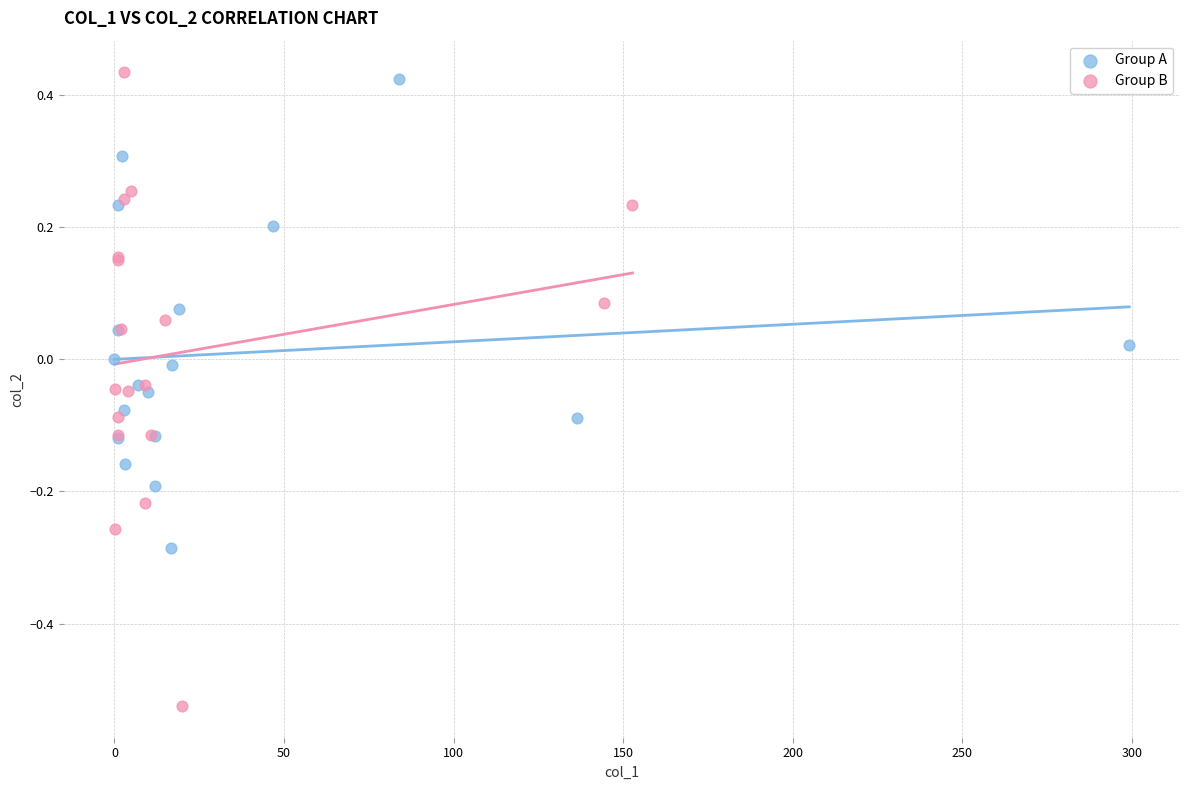

Which series reaches the minimum Y coordinate?

Group B